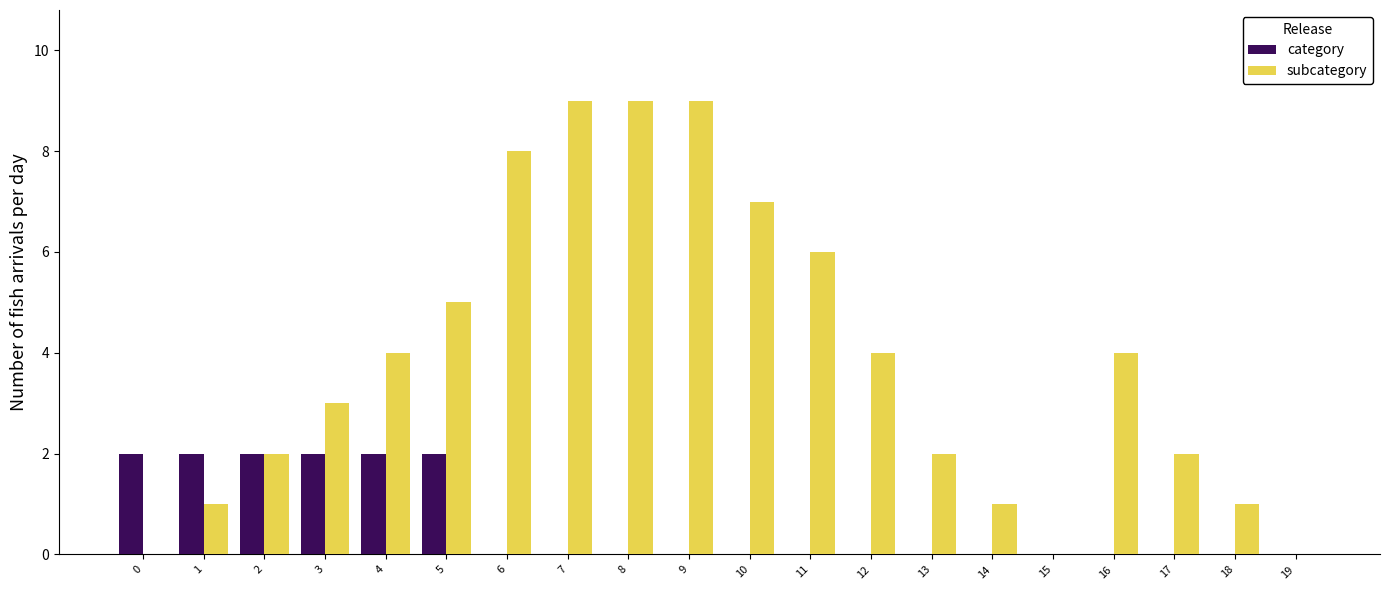

Reading right to left, list all the values displayed in this chart.

category: 19=0	18=0	17=0	16=0	15=0	14=0	13=0	12=0	11=0	10=0	9=0	8=0	7=0	6=0	5=2	4=2	3=2	2=2	1=2	0=2
subcategory: 19=0	18=1	17=2	16=4	15=0	14=1	13=2	12=4	11=6	10=7	9=9	8=9	7=9	6=8	5=5	4=4	3=3	2=2	1=1	0=0